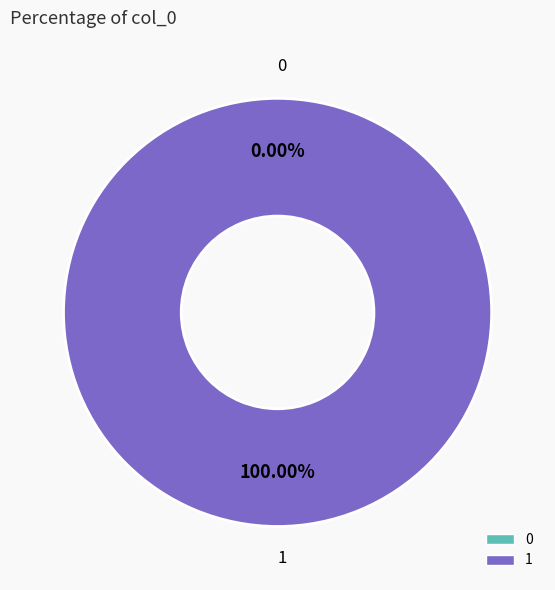

What is the change in value from 0 to 1?

+1